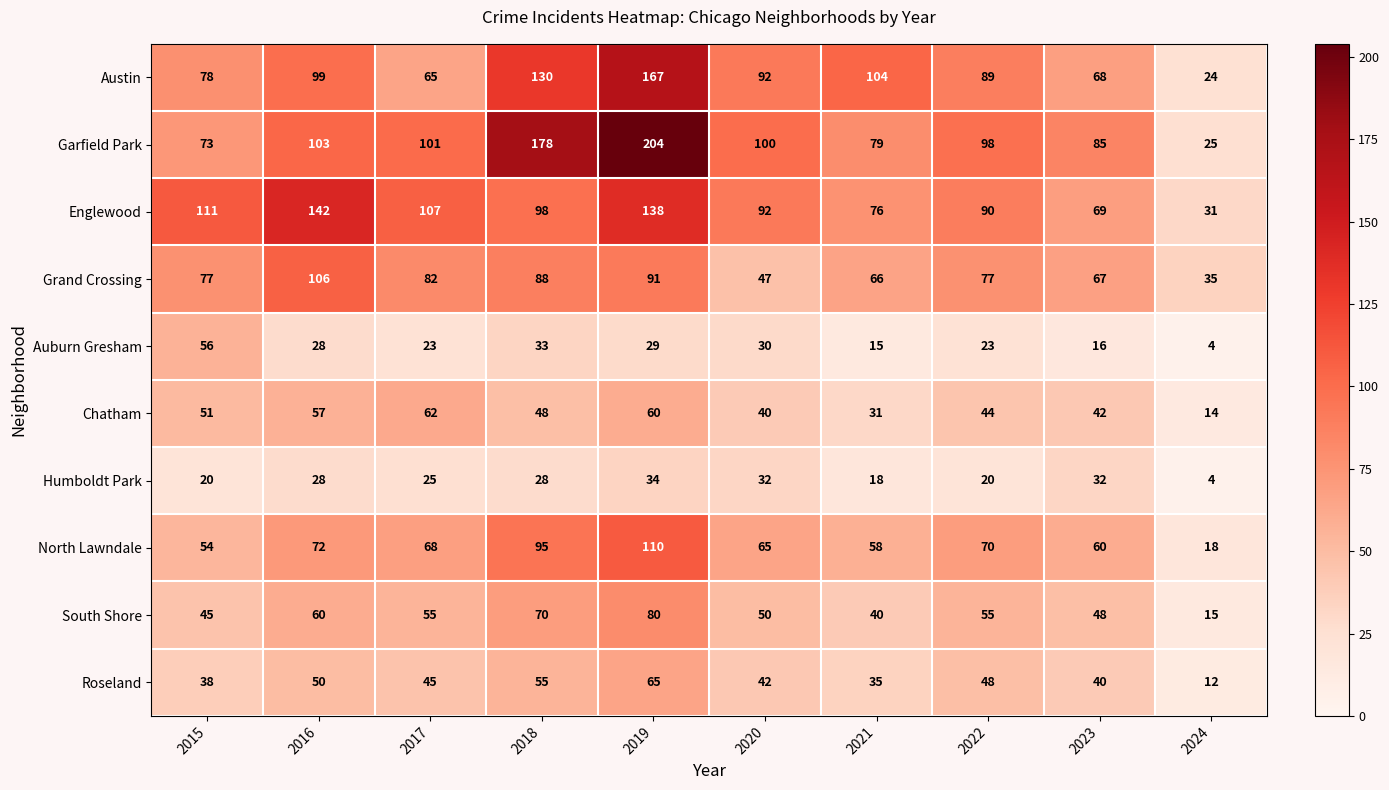

At which label does Roseland first exceed 45?

2016